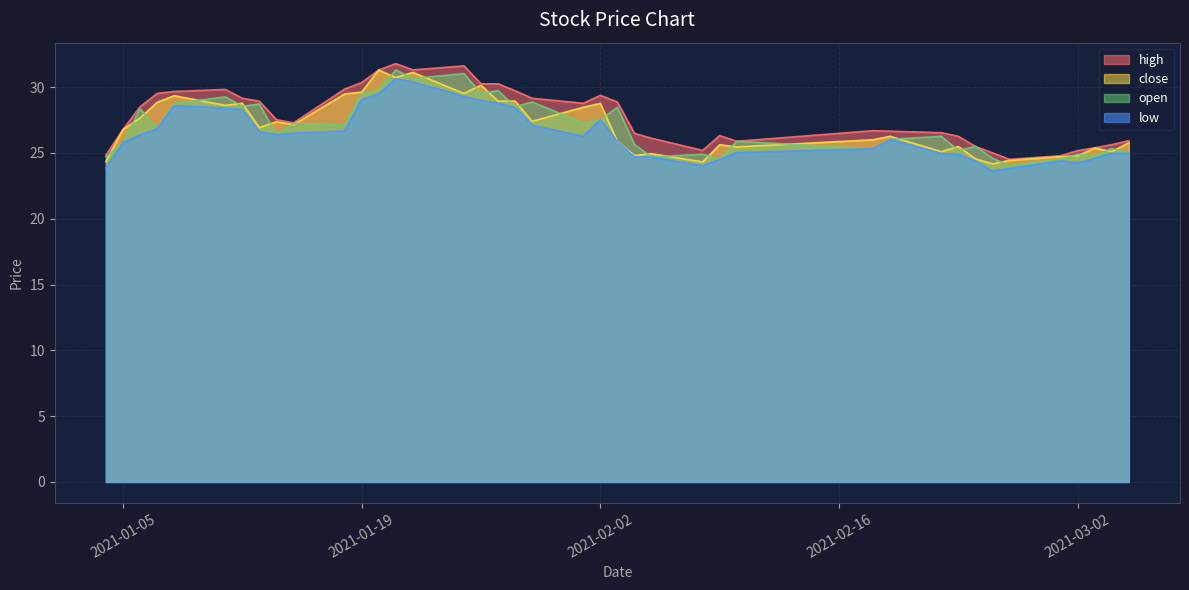

What is the difference between the highest and lowest values at 2021-02-04?

1.8